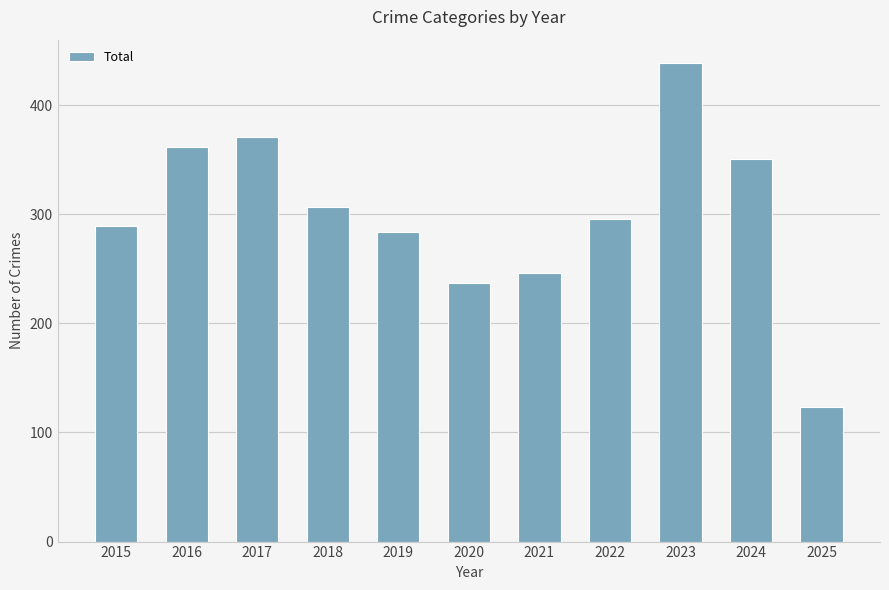

What is the change in value from 2019 to 2025?

-161